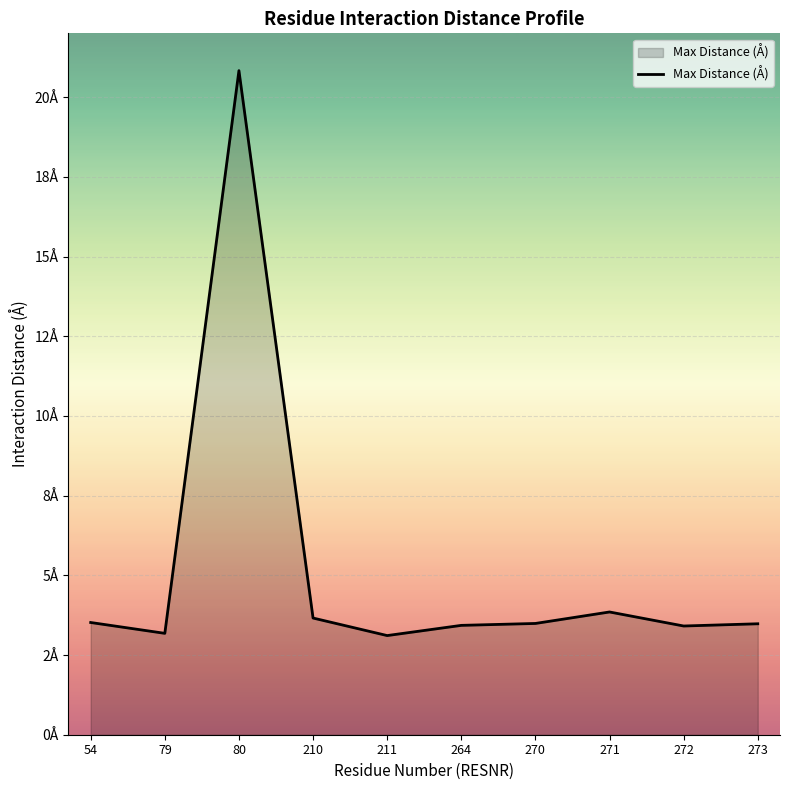

Where is the first local minimum?

79